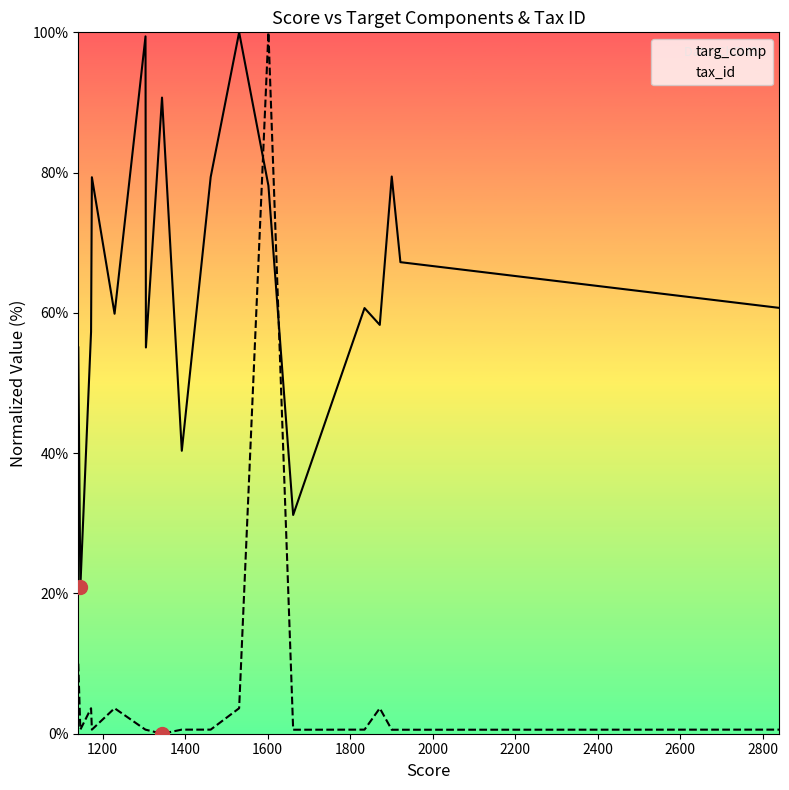

Between 1800 and 1400, which is larger?

1800